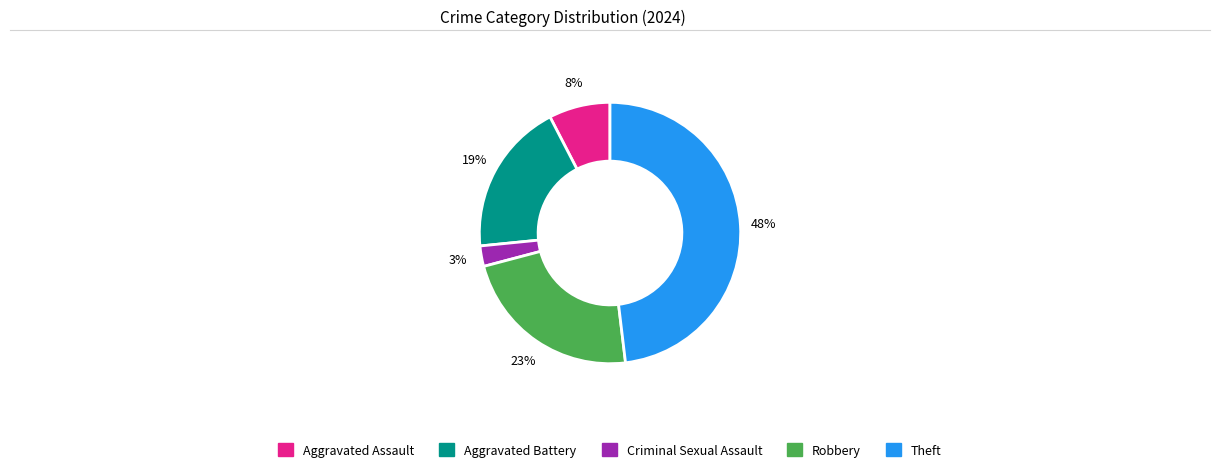

Rank the categories by value from lowest to highest.

Criminal Sexual Assault, Aggravated Assault, Aggravated Battery, Robbery, Theft